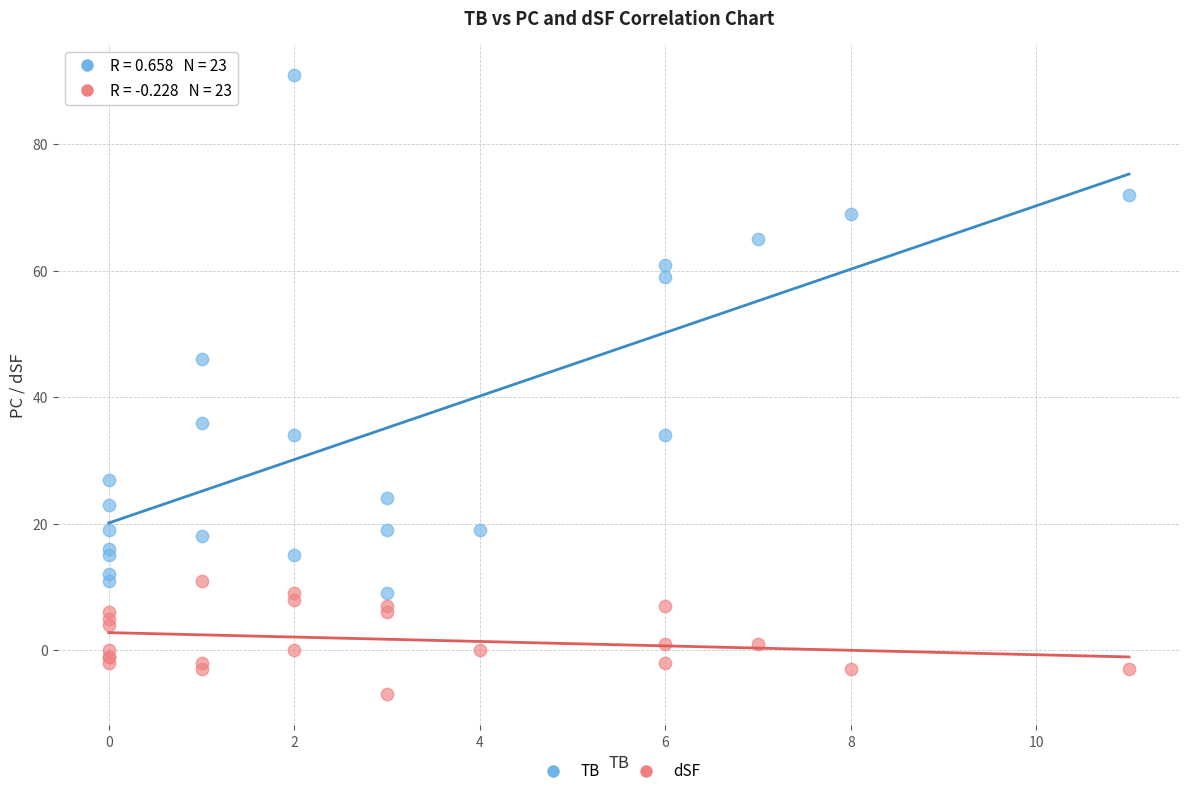

Which series contains the lowest Y value?

dSF